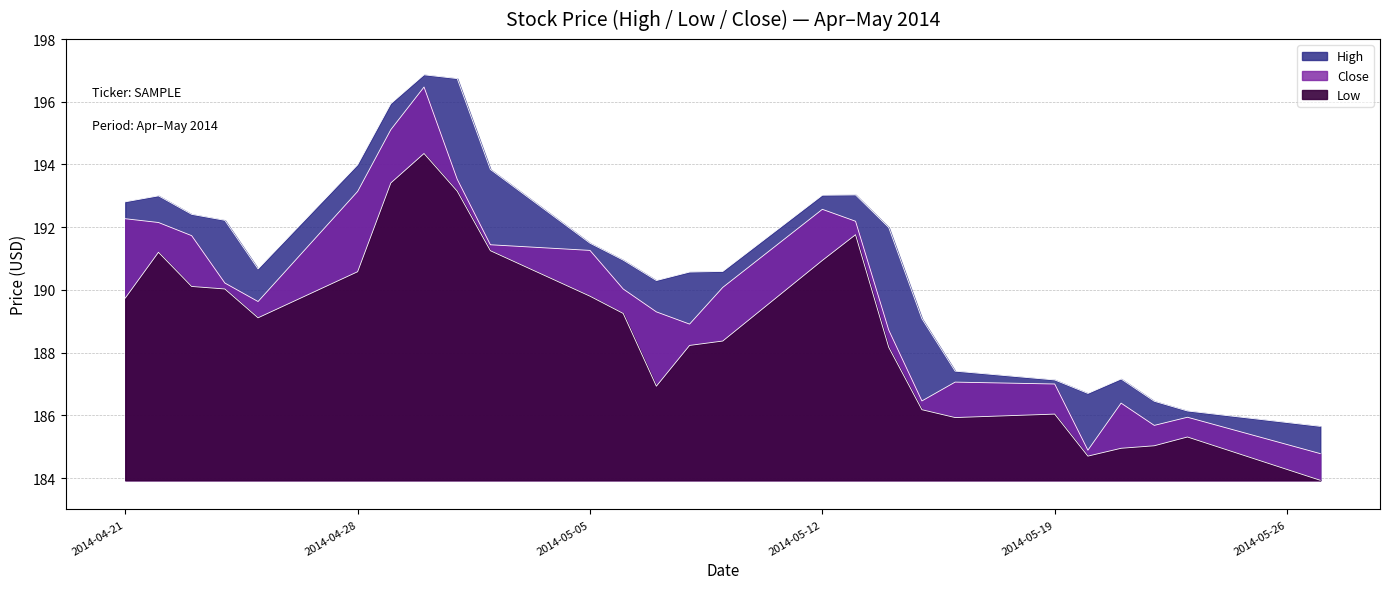

Where does the High series first go above 191?

2014-04-21